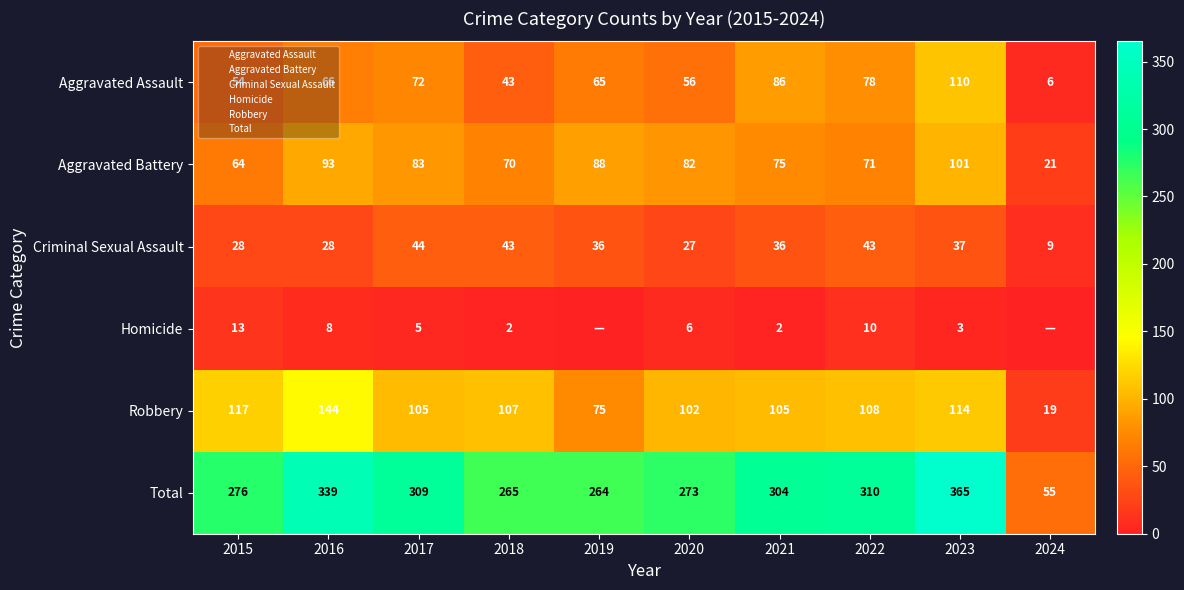

The value of Total at 2018 is 402. True or false?

False